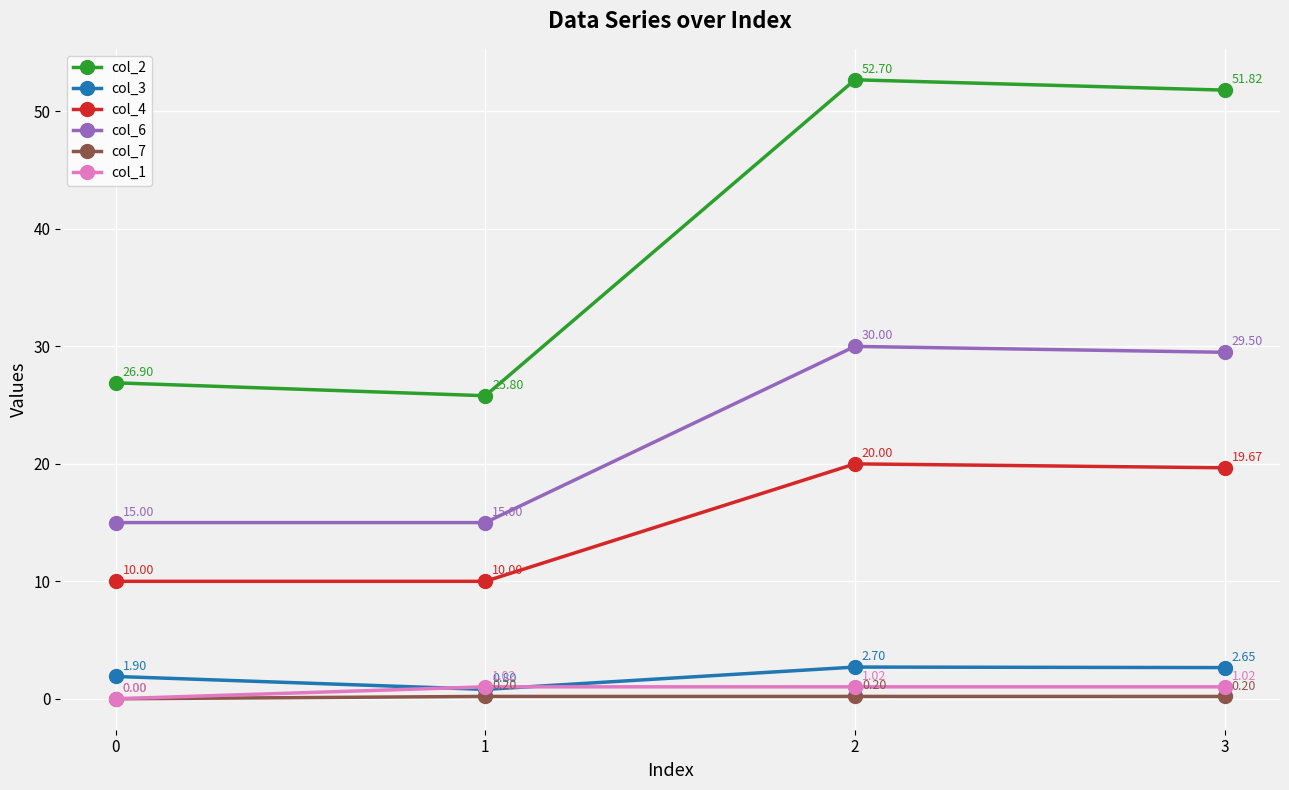

Does the chart display data point markers on the line(s)?

Yes